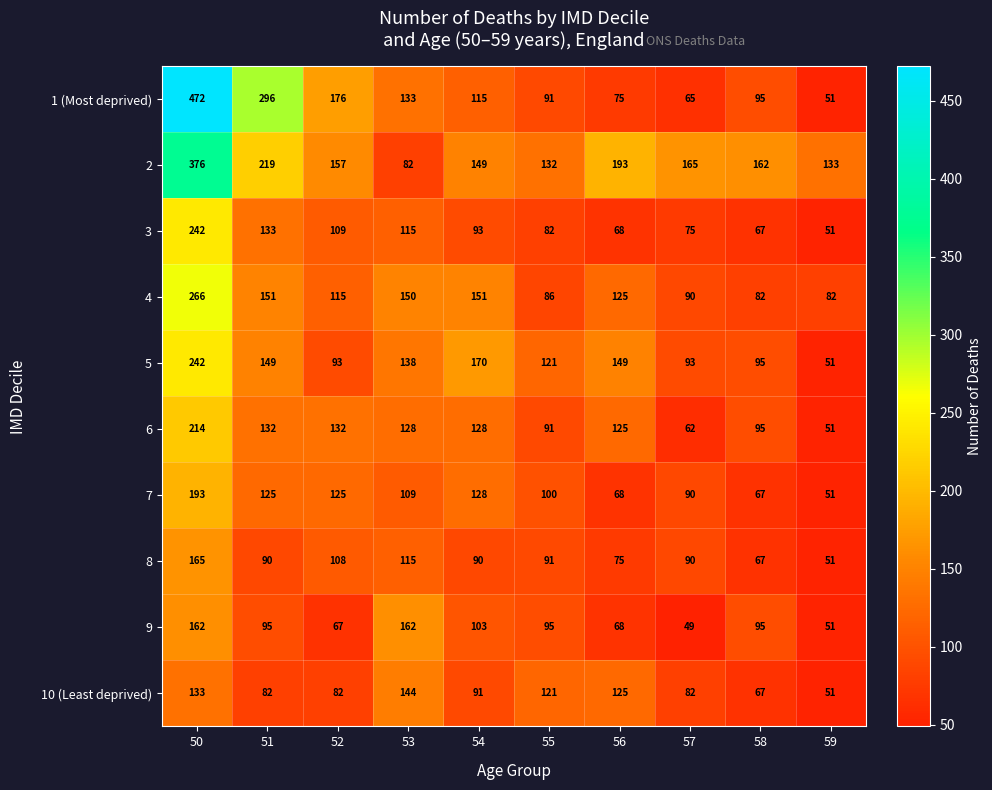

What is the smallest value displayed?

49